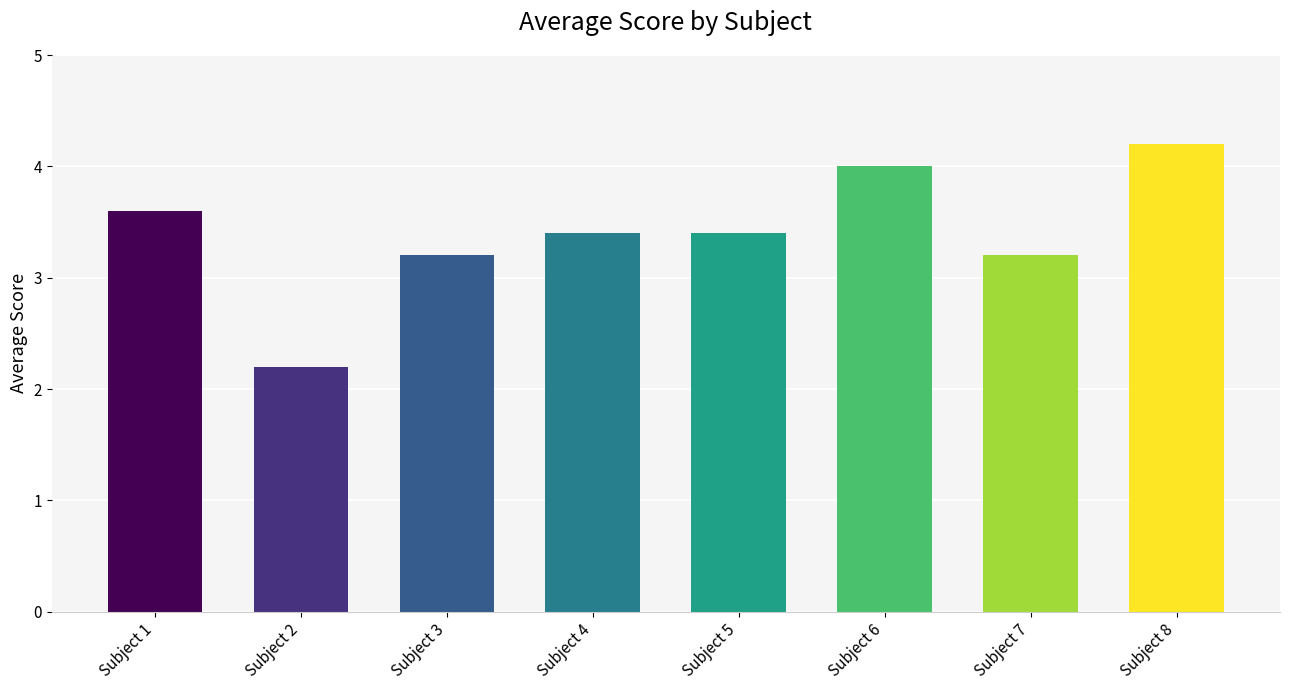

What is the change in value from Subject 1 to Subject 8?

+0.6